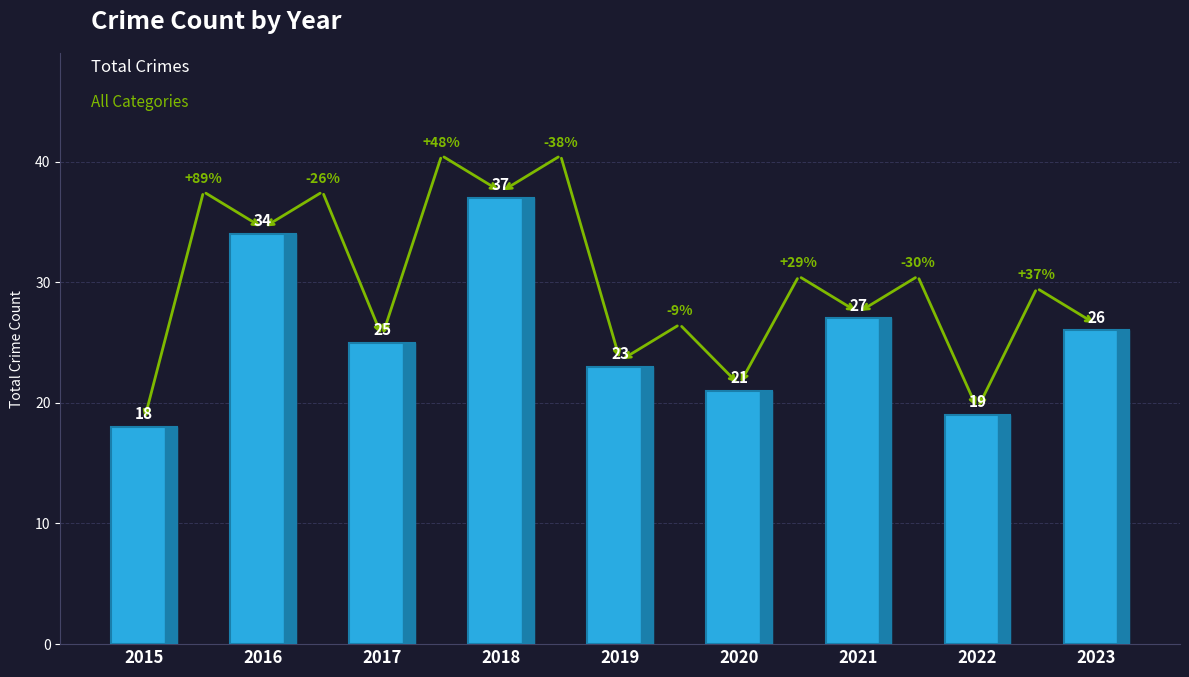

Between 2021 and 2017, which is larger?

2021